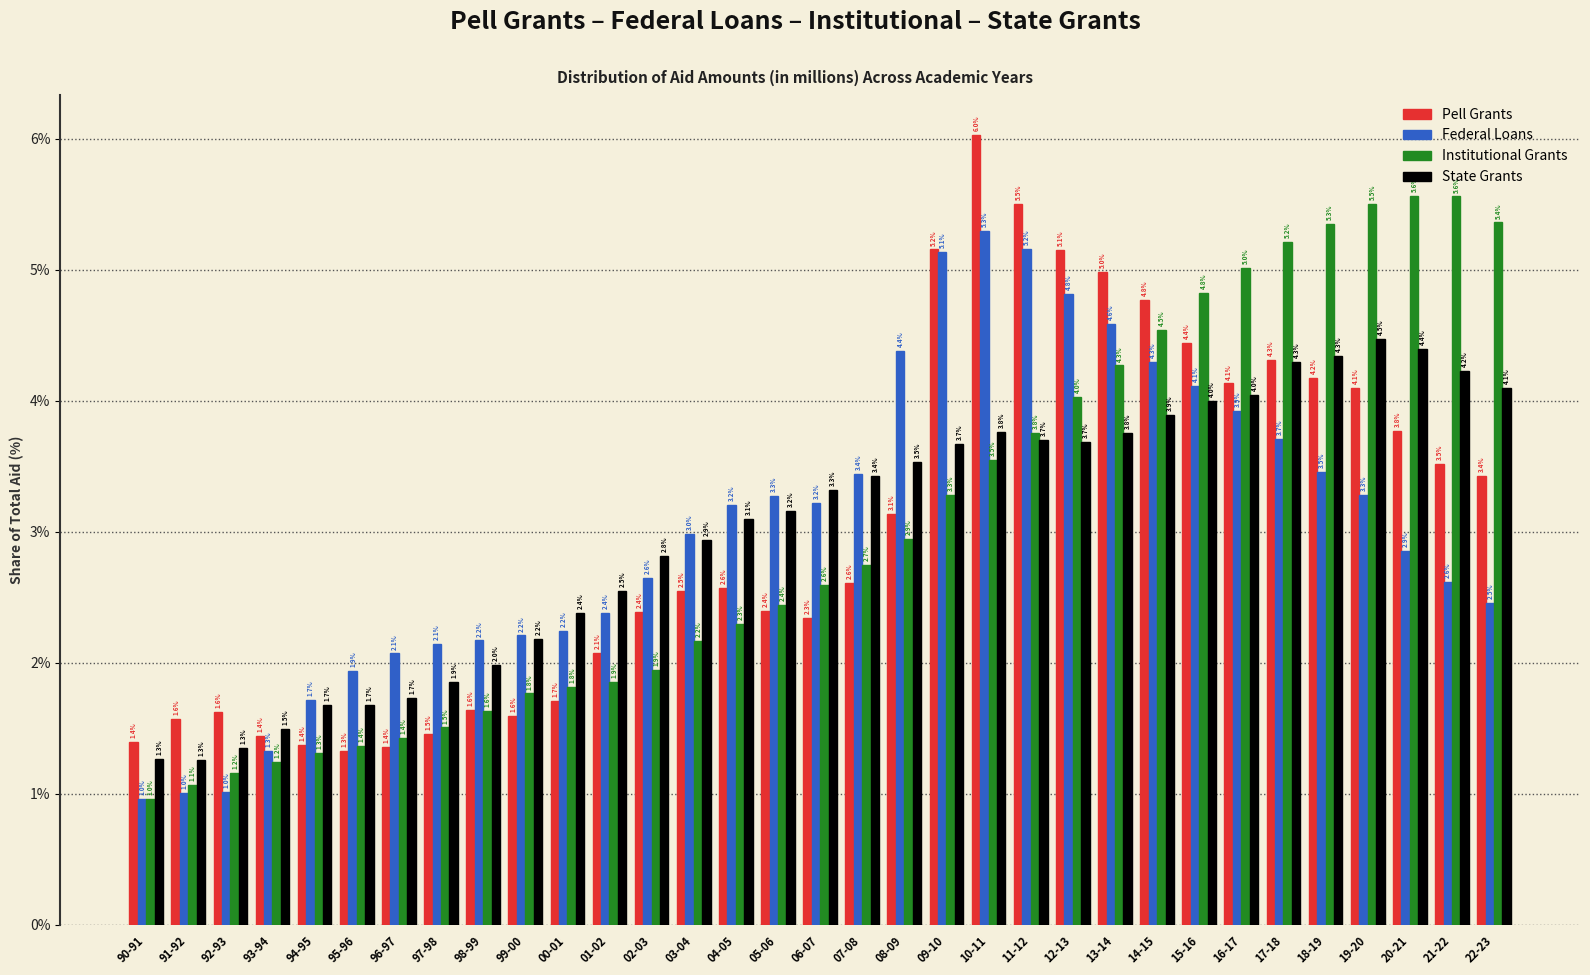

Reading right to left, list all the values displayed in this chart.

Pell Grants: 3.4	3.5	3.8	4.1	4.2	4.3	4.1	4.4	4.8	5.0	5.1	5.5	6.0	5.2	3.1	2.6	2.3	2.4	2.6	2.5	2.4	2.1	1.7	1.6	1.6	1.5	1.4	1.3	1.4	1.4	1.6	1.6	1.4
Federal Loans: 2.5	2.6	2.9	3.3	3.5	3.7	3.9	4.1	4.3	4.6	4.8	5.2	5.3	5.1	4.4	3.4	3.2	3.3	3.2	3.0	2.6	2.4	2.2	2.2	2.2	2.1	2.1	1.9	1.7	1.3	1.0	1.0	1.0
Institutional Grants: 5.4	5.6	5.6	5.5	5.3	5.2	5.0	4.8	4.5	4.3	4.0	3.8	3.5	3.3	2.9	2.7	2.6	2.4	2.3	2.2	1.9	1.9	1.8	1.8	1.6	1.5	1.4	1.4	1.3	1.2	1.2	1.1	1.0
State Grants: 4.1	4.2	4.4	4.5	4.3	4.3	4.0	4.0	3.9	3.8	3.7	3.7	3.8	3.7	3.5	3.4	3.3	3.2	3.1	2.9	2.8	2.5	2.4	2.2	2.0	1.9	1.7	1.7	1.7	1.5	1.3	1.3	1.3